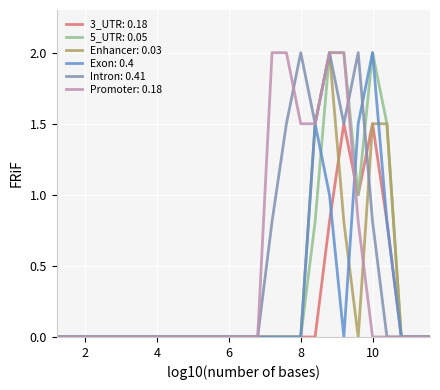

What is the maximum value shown in the chart?

2.0